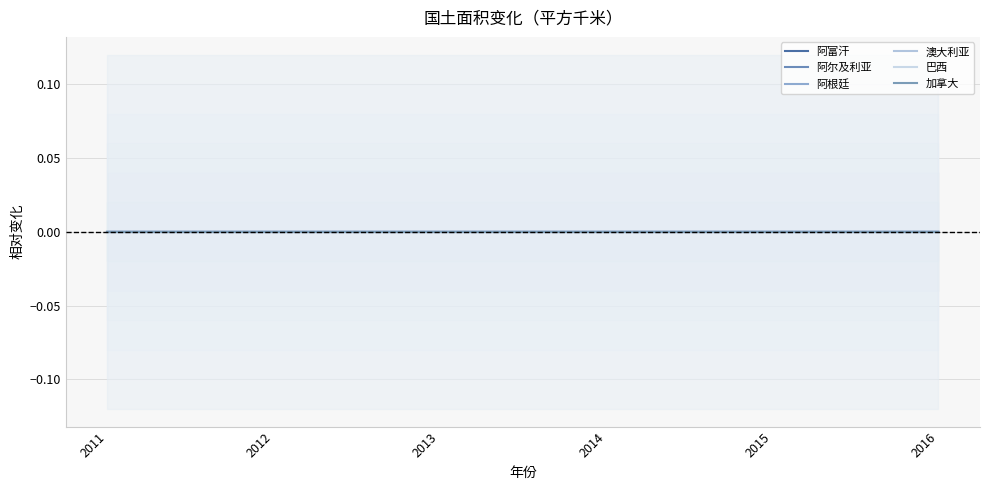

At which category is the sum across all series the highest?

2014